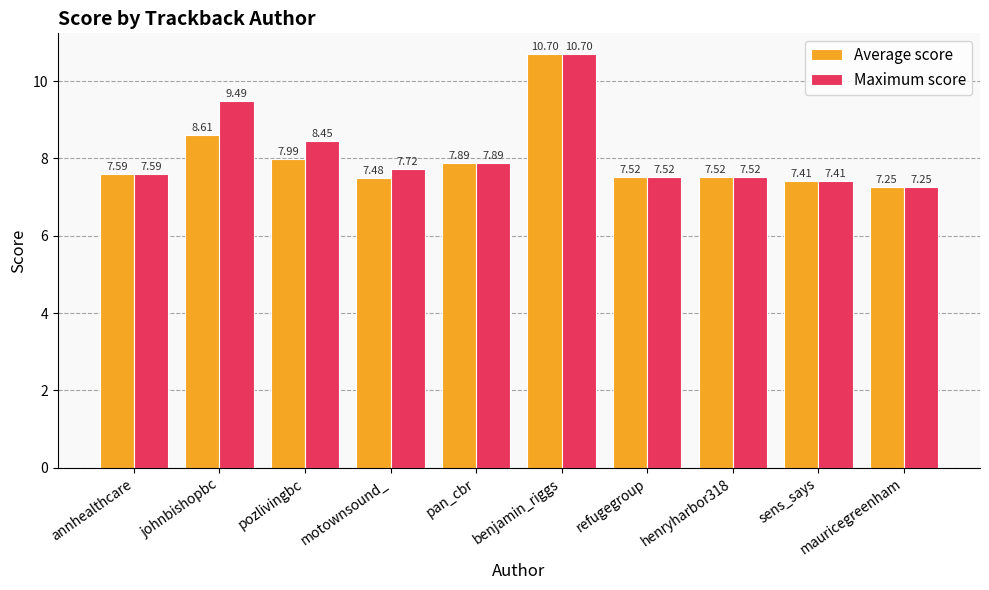

List the series in order of their overall mean, highest first.

Maximum score, Average score